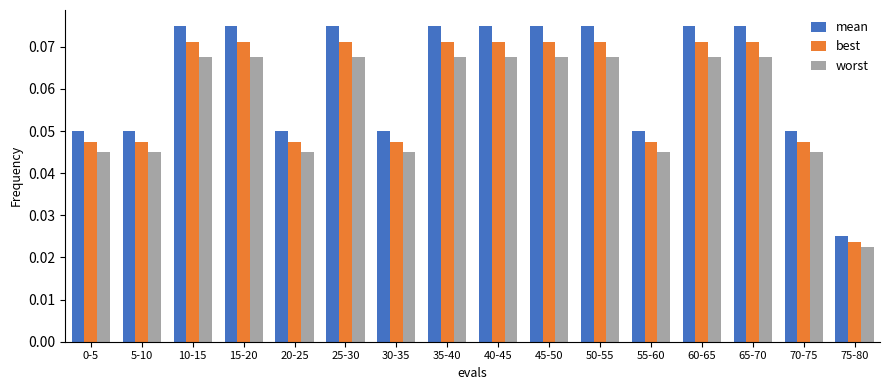

Where is worst nearest to the value 0?

75-80